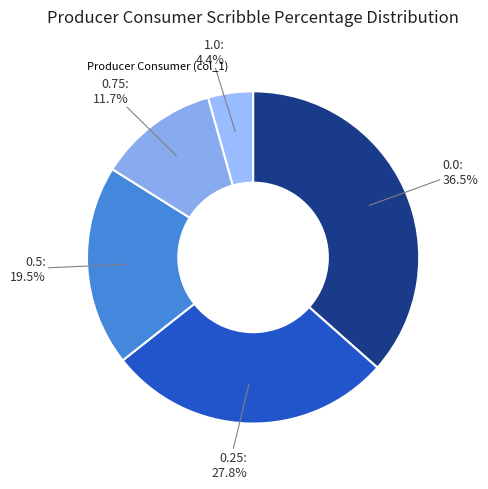

How many segments does this pie chart have?

5